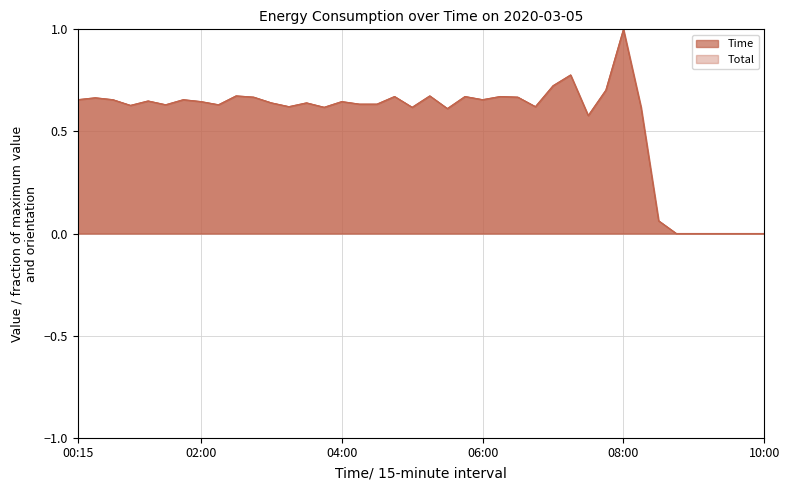

Rank the series by their maximum value, from lowest to highest.

Time, Total